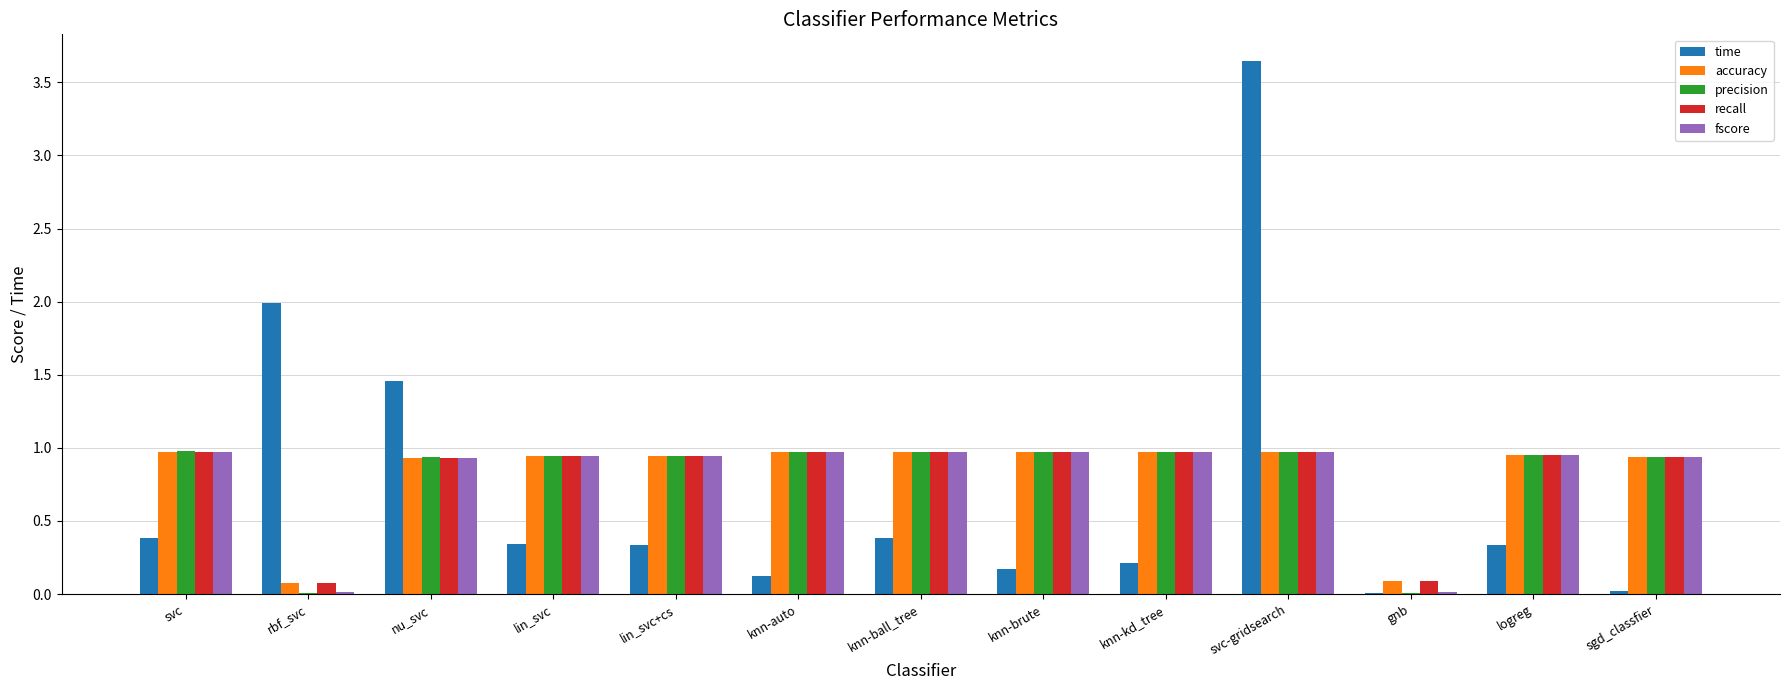

The value of precision at knn-ball_tree is 1.0. True or false?

True